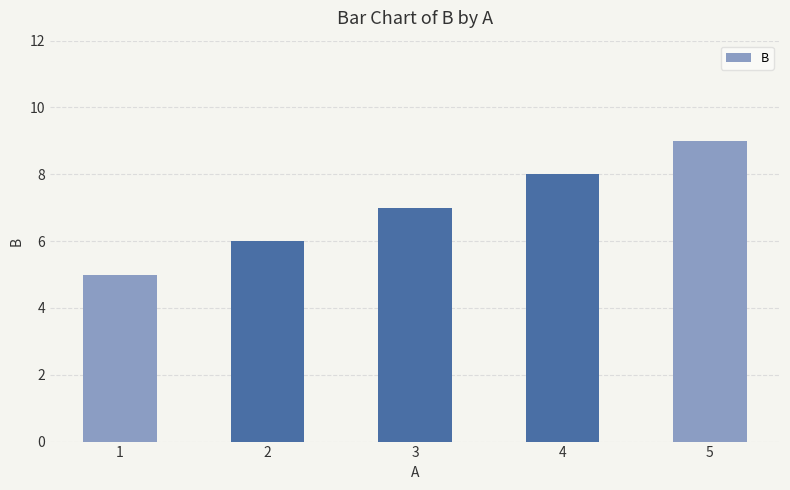

List the labels in order of value, smallest first.

1, 2, 3, 4, 5